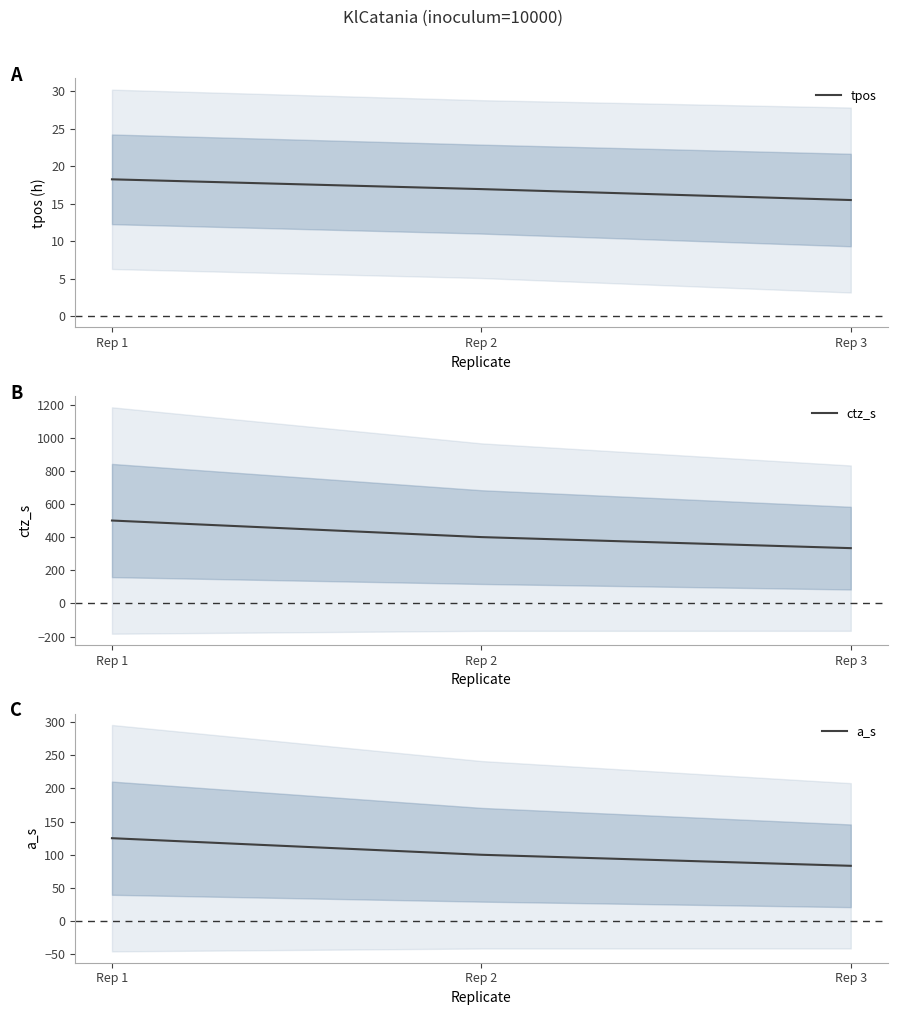

What is the average value of the tpos series?

16.9